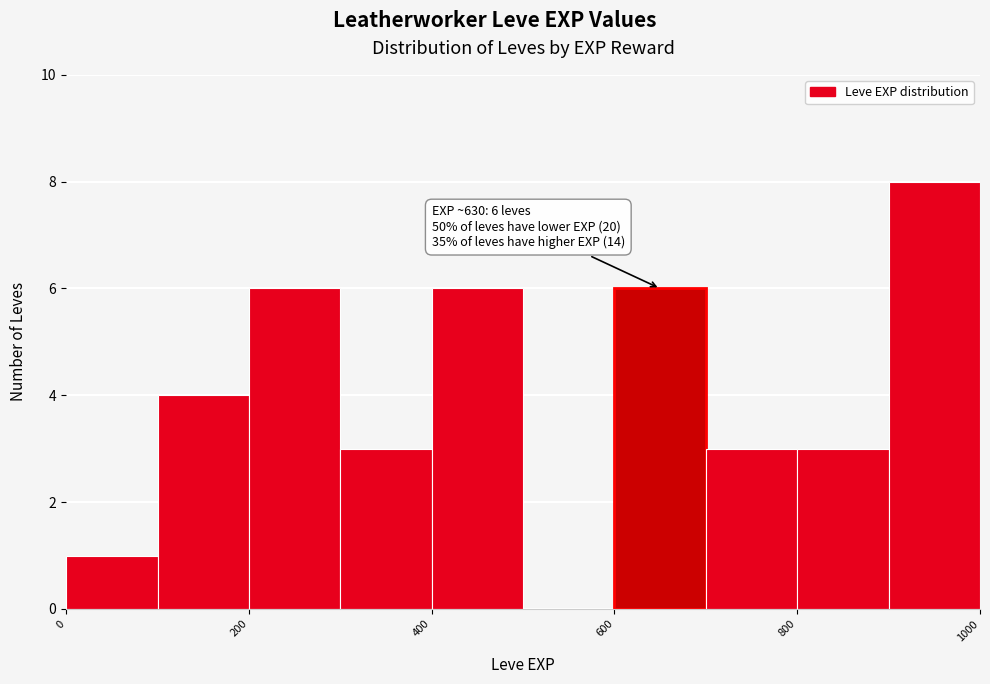

Over which range of the x-axis is the bar tallest?

900 to 1000